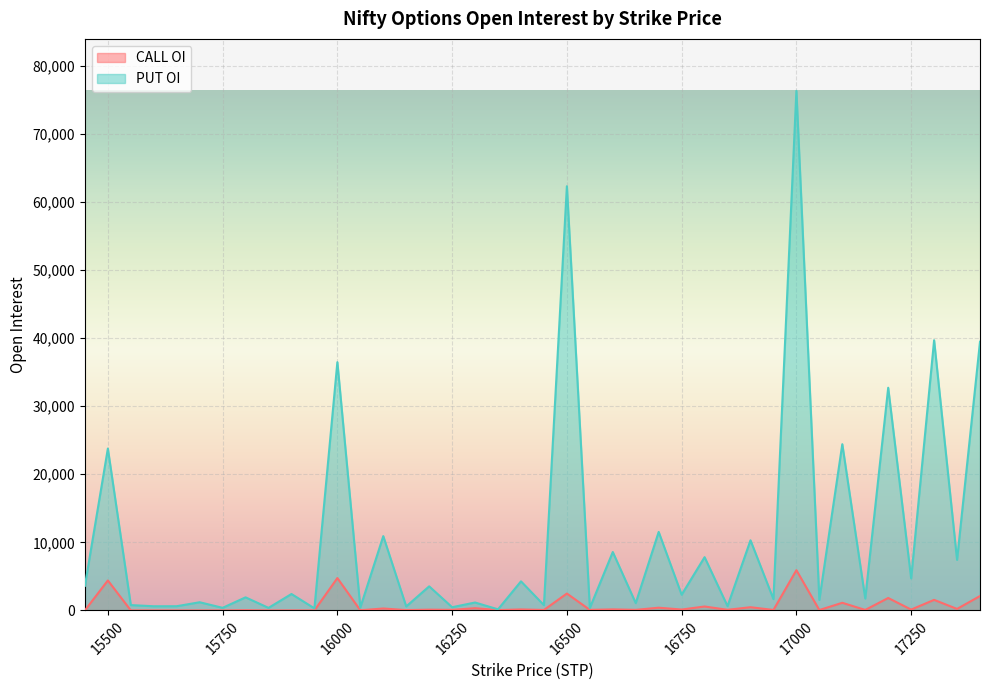

Rank the series by their maximum value, from highest to lowest.

PUT OI, CALL OI